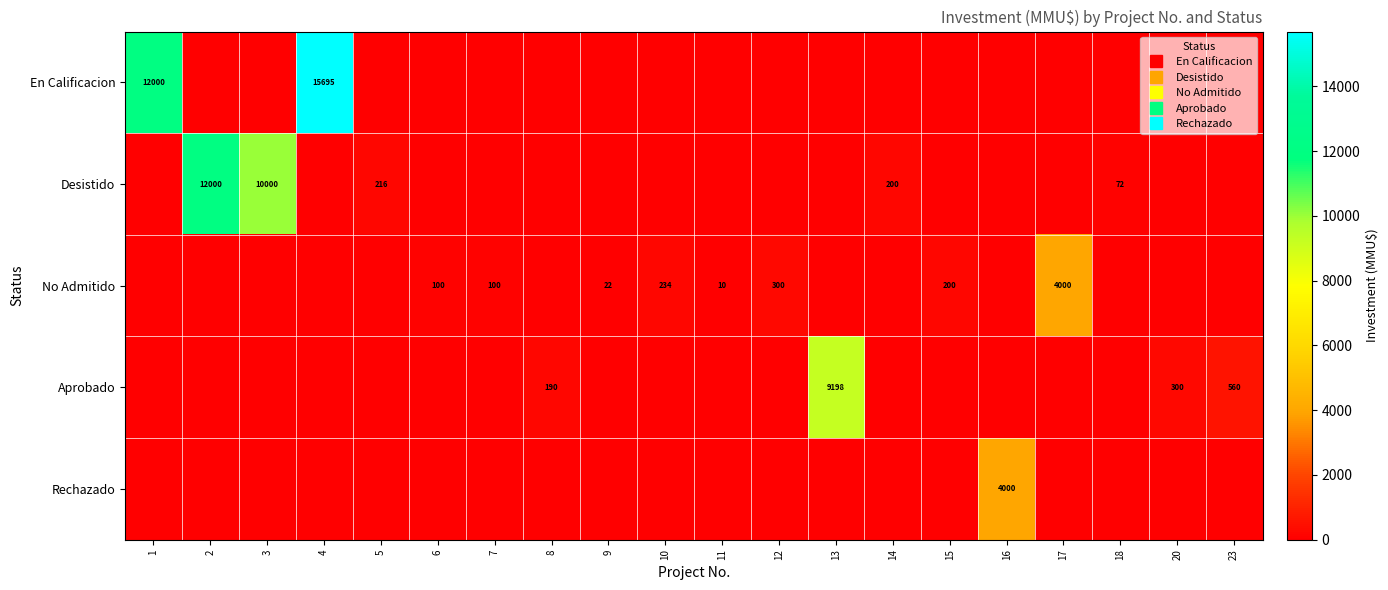

Which series has the largest total across all categories?

En Calificacion